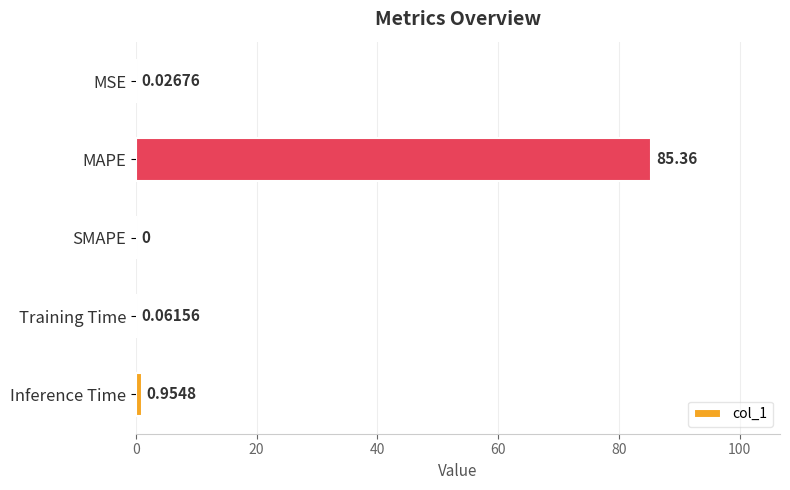

At which label is the value closest to 42?

Inference Time